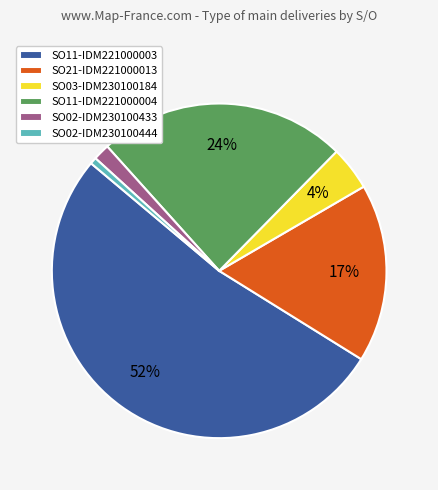

Which has a higher value, SO11-IDM221000003 or SO21-IDM221000013?

SO11-IDM221000003